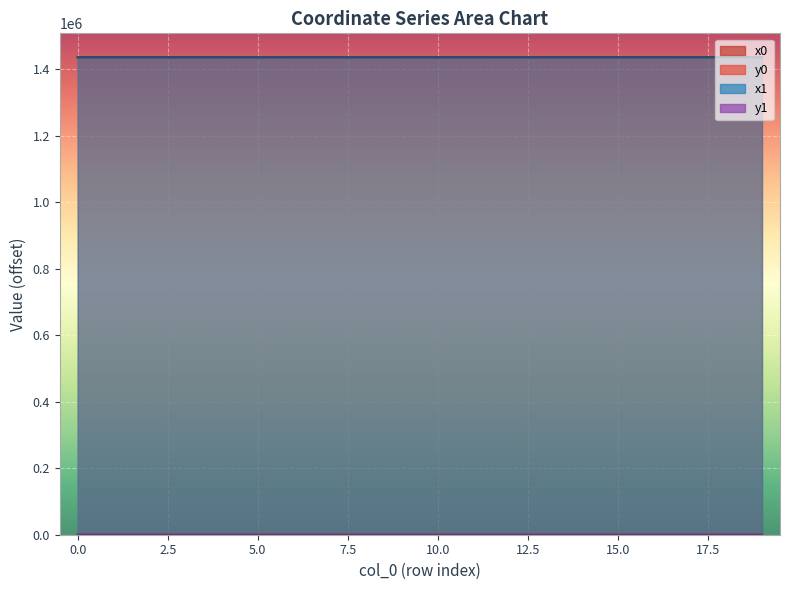

Where do y1 and y0 first cross each other?

1 and 2